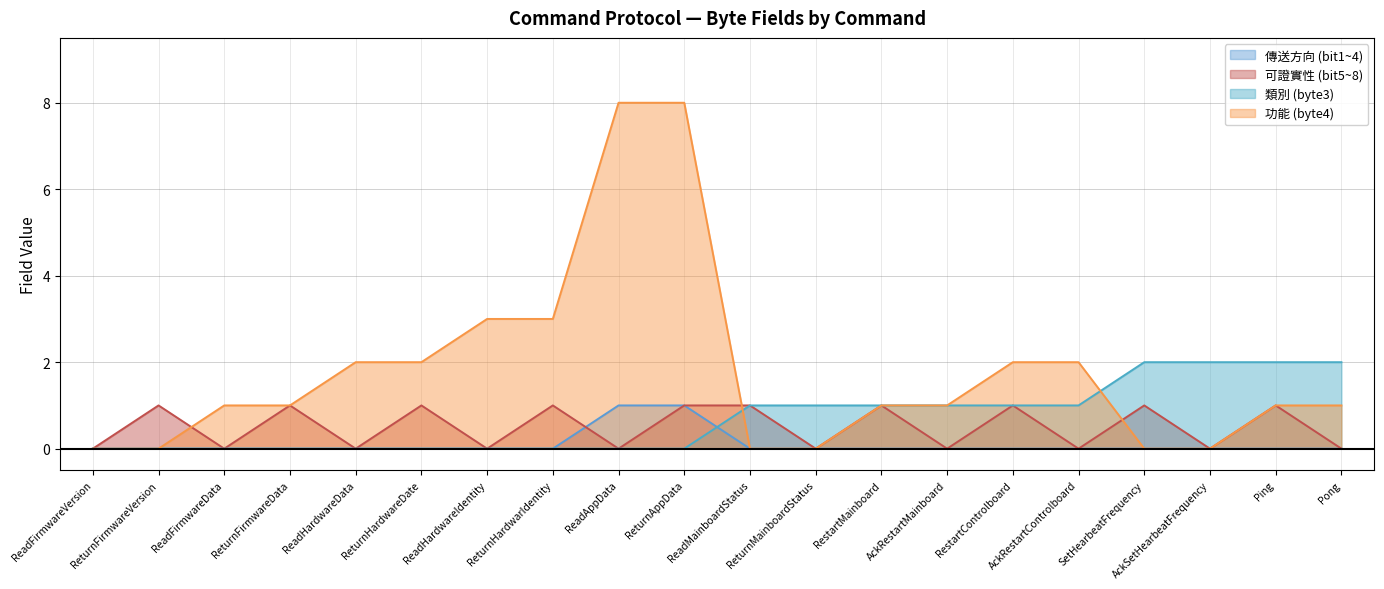

True or false: 功能 (byte4) and 可證實性 (bit5~8) intersect in this chart.

True